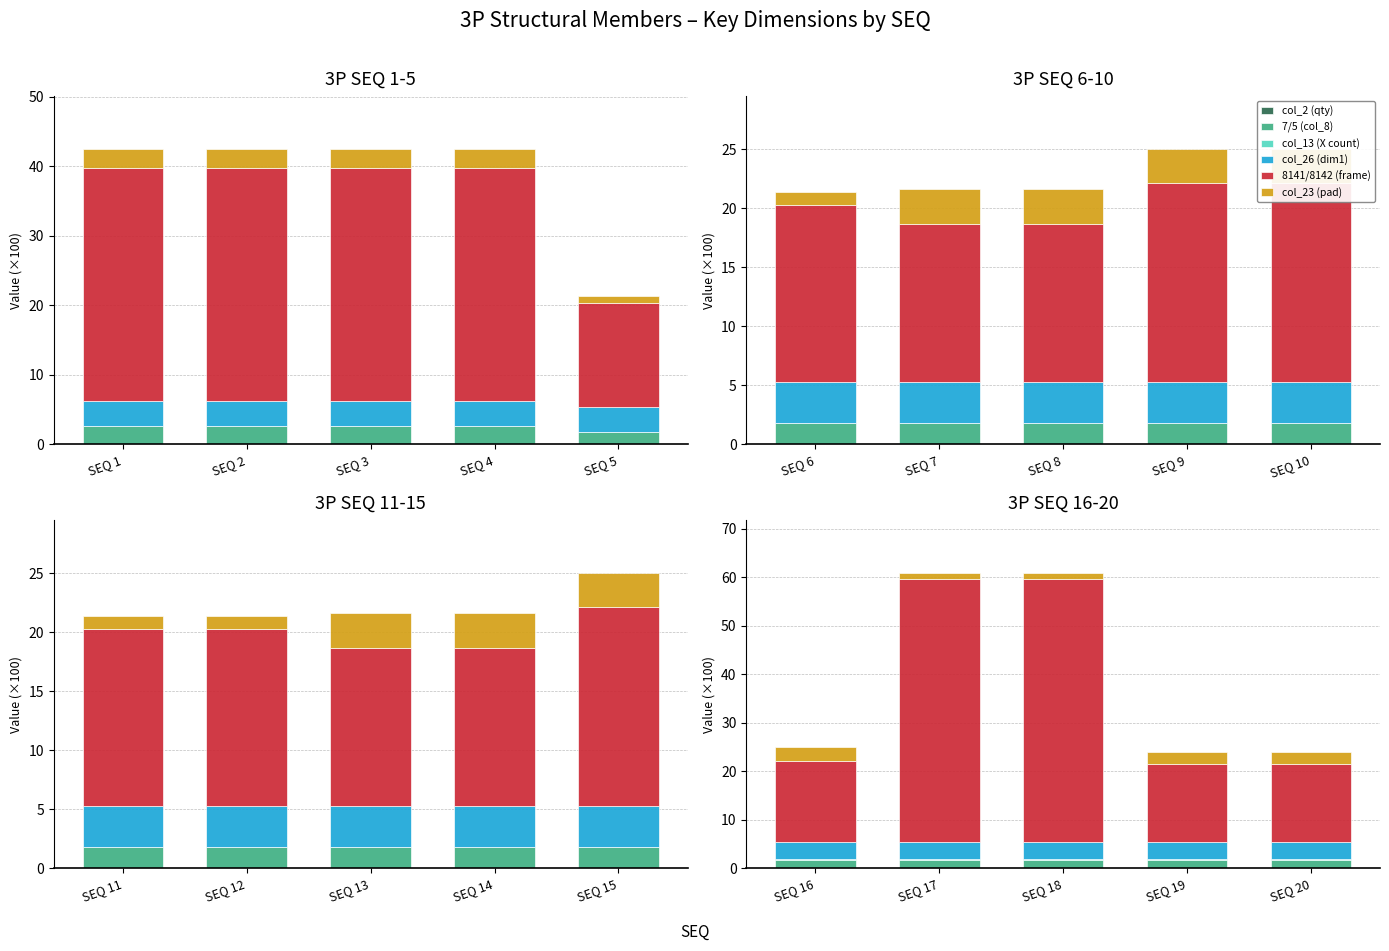

What is the value of the 7/5 (col_8) bar at the 3rd from the left?

1.8